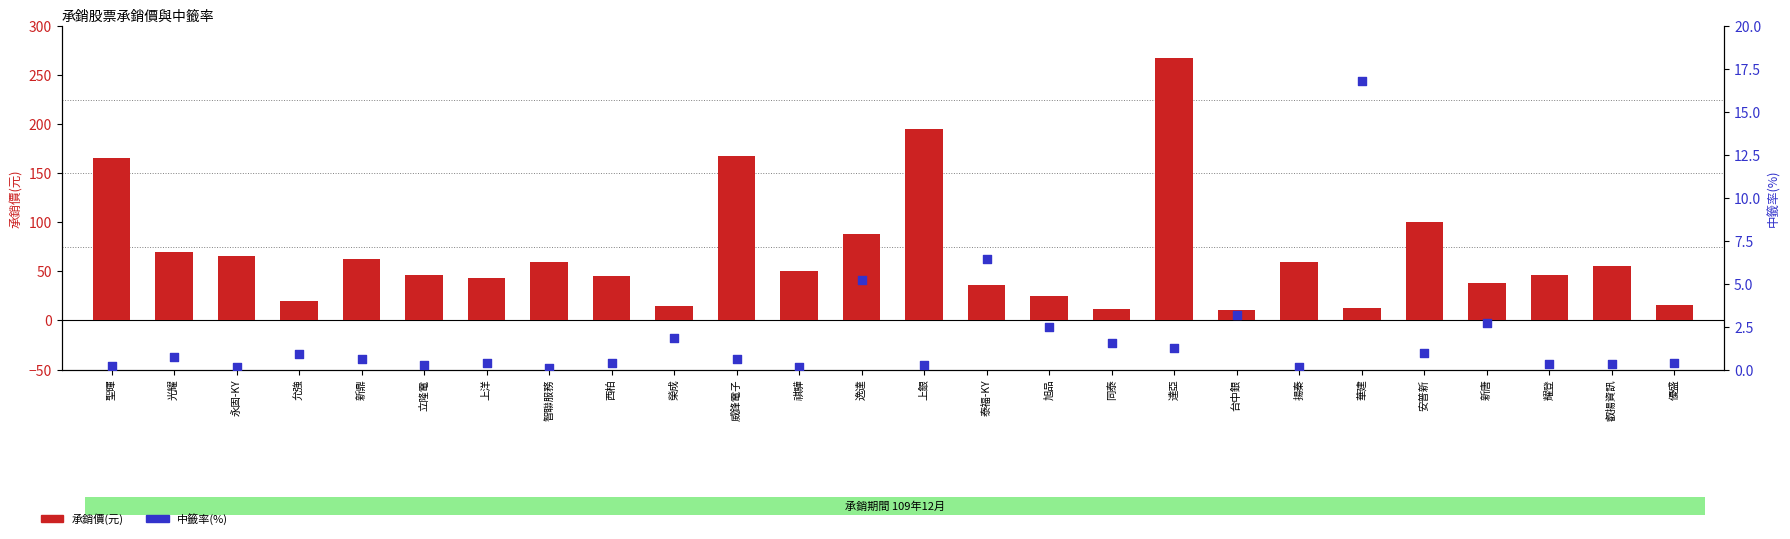

At how many categories does at least one series exceed 224?

1